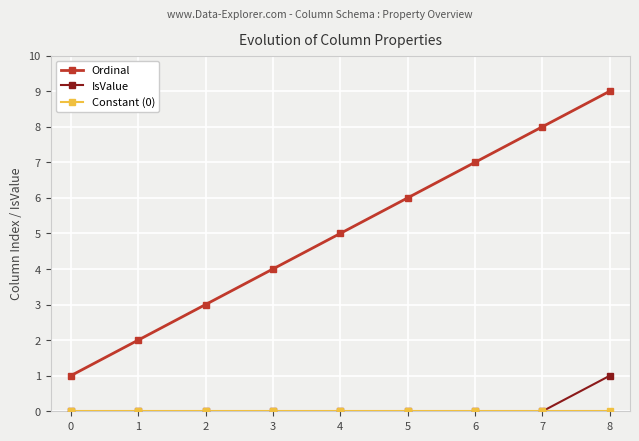

What is the total value across all series at 0?

1